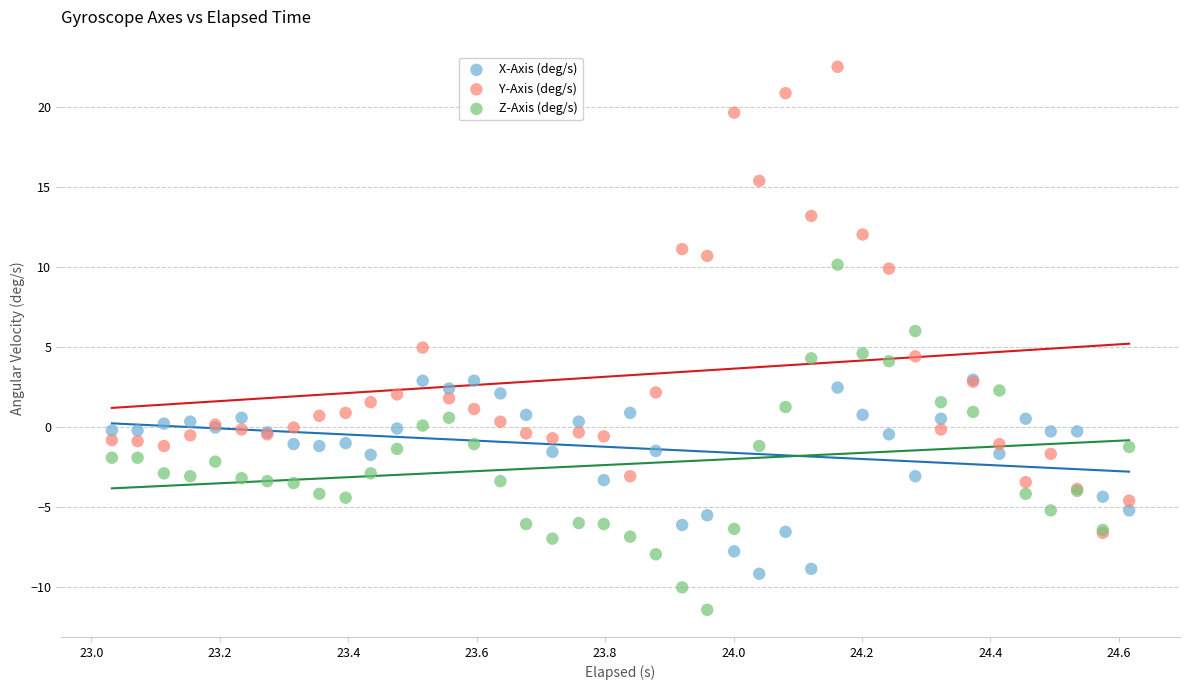

Which series contains the highest Y value?

Y-Axis (deg/s)